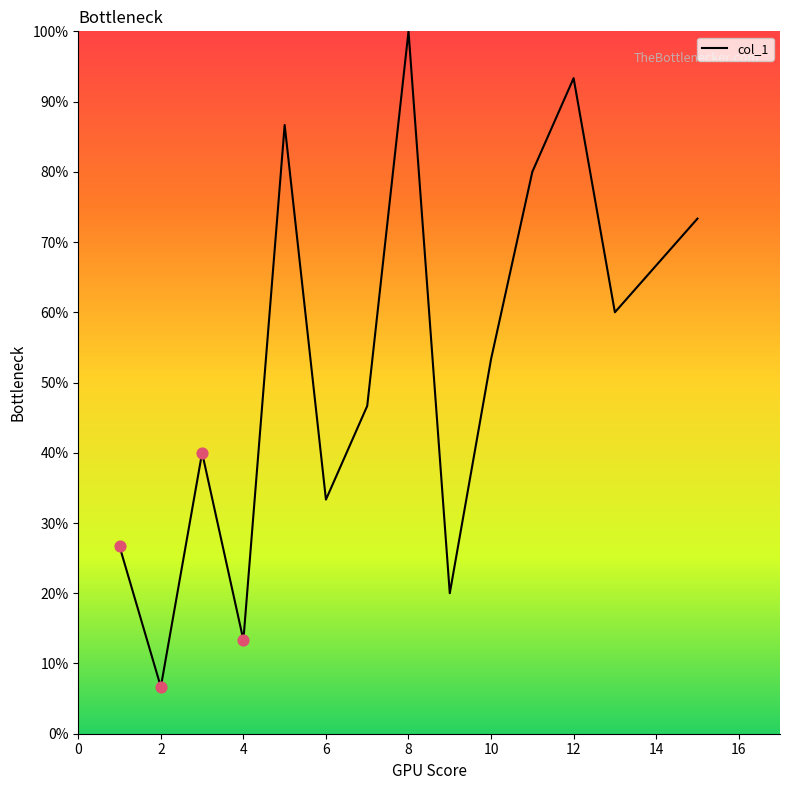

What is the minimum value shown in the chart?

6.7